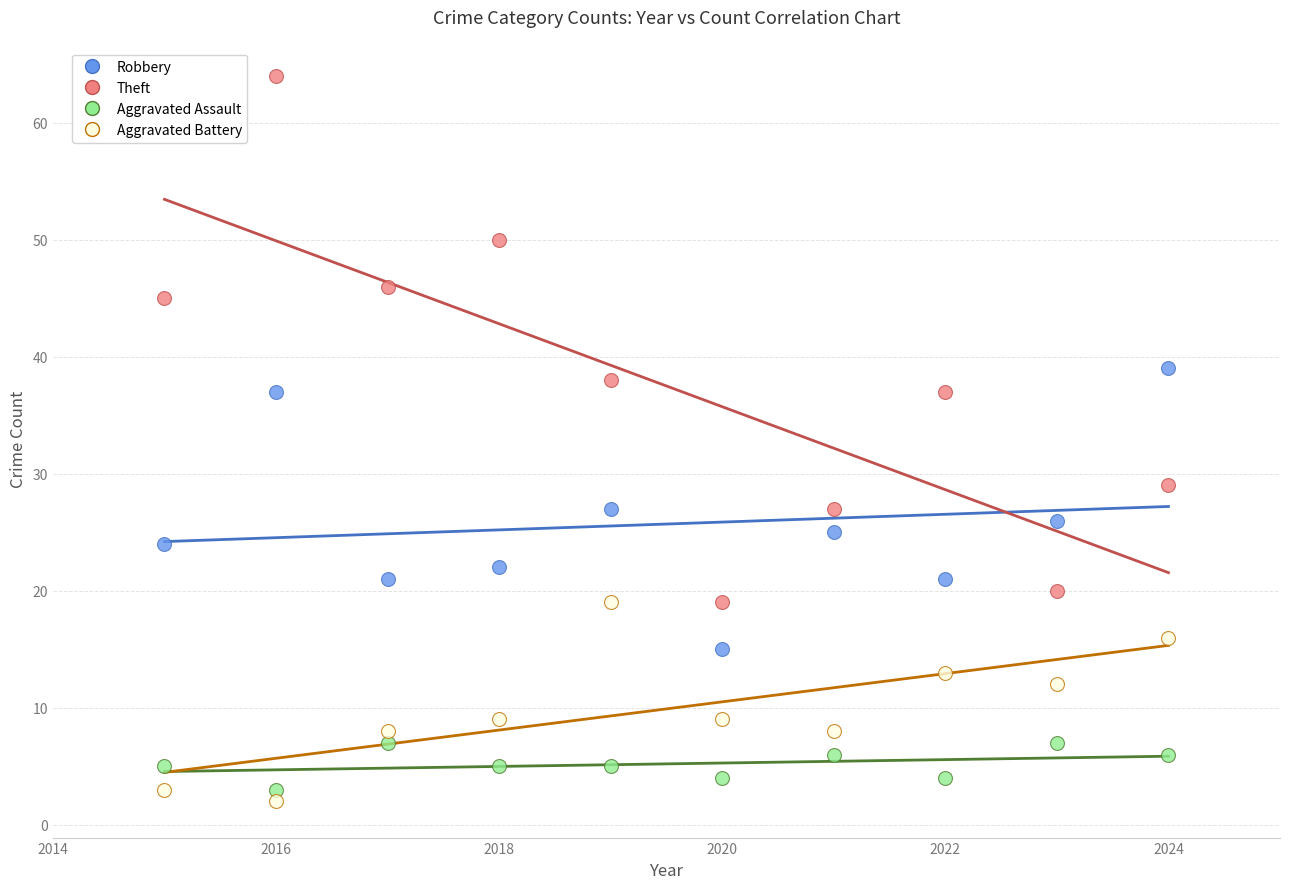

Which series has the widest spread of Y values?

Theft